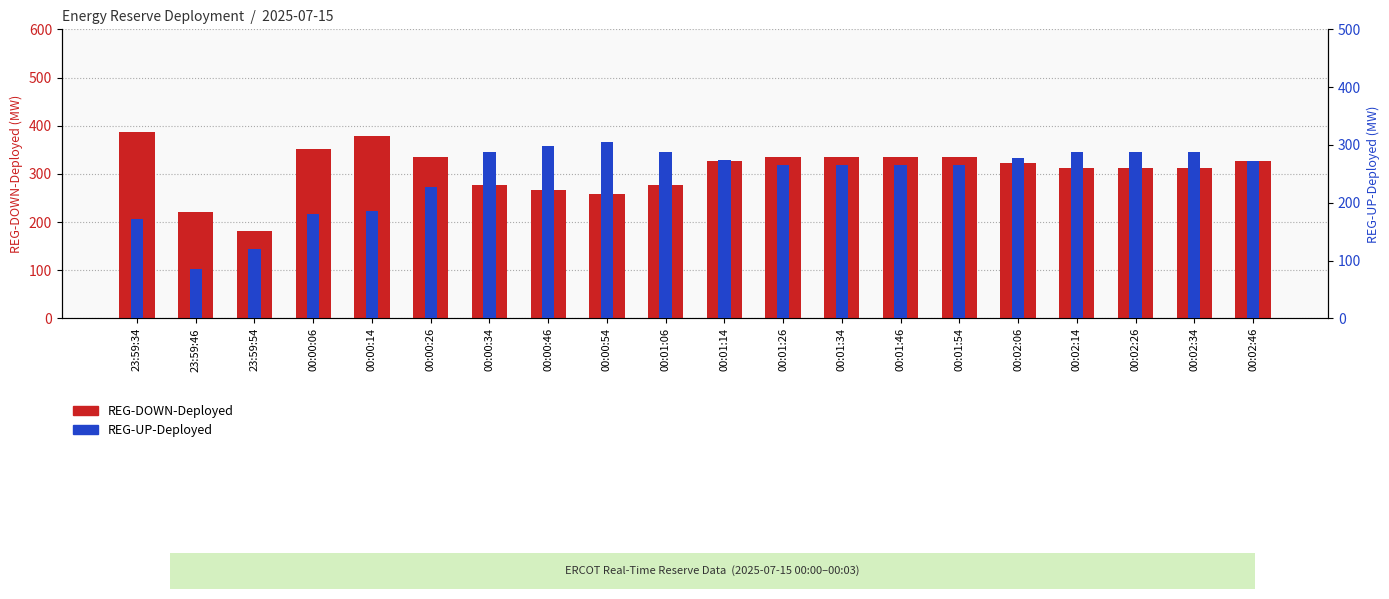

Rank the series by their maximum value, from highest to lowest.

REG-DOWN-Deployed, REG-UP-Deployed